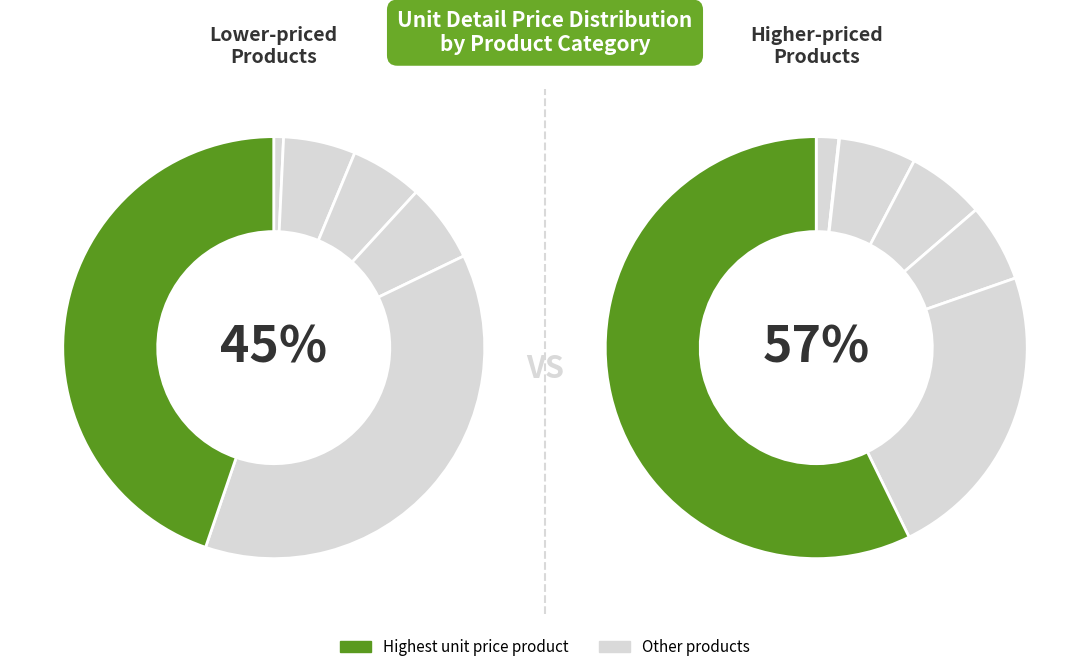

True or false: gasior poczatkowy accounts for 14% of the total.

False